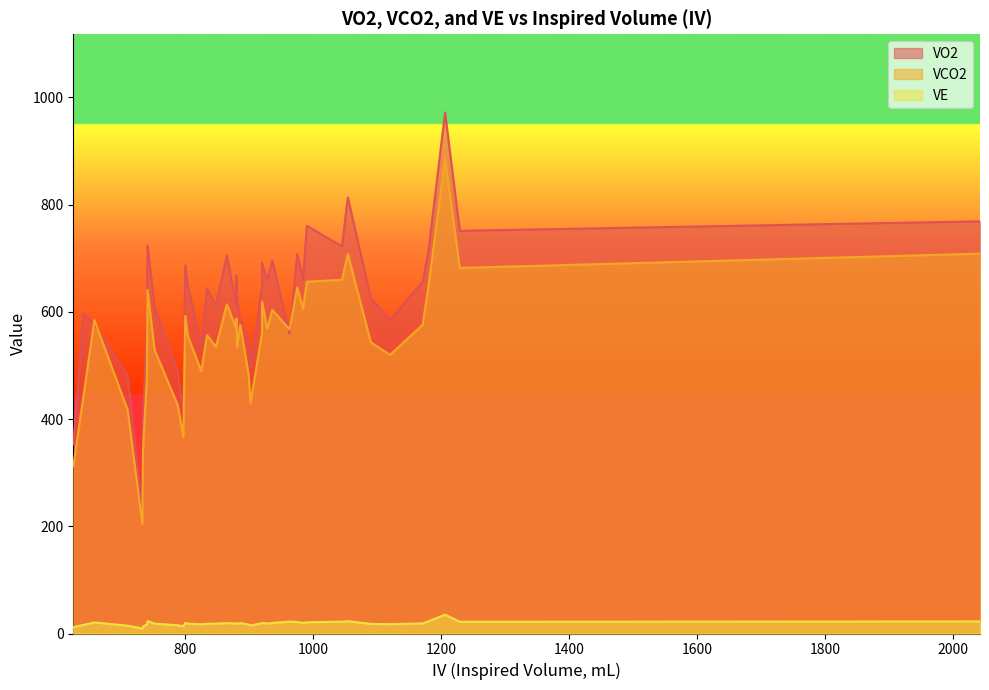

At how many categories does at least one series exceed 291?

39